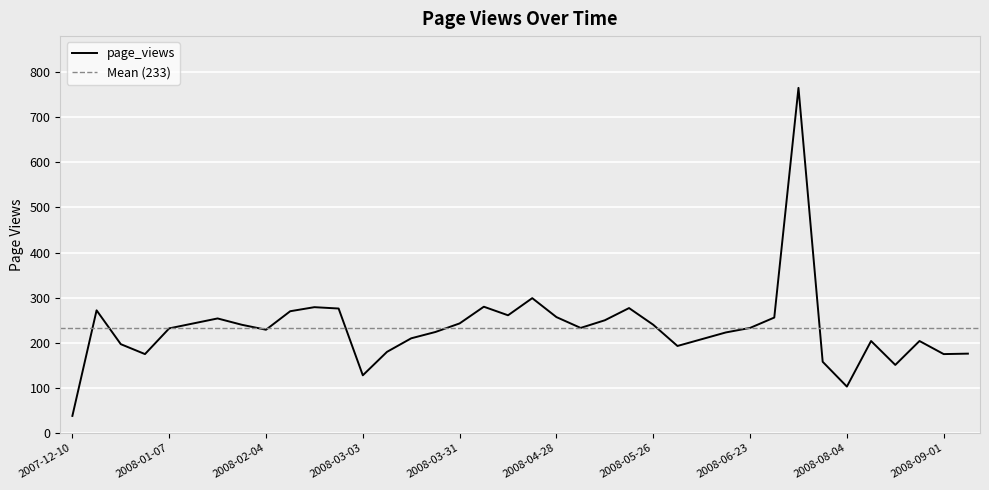

List the labels in order of value, largest first.

2008-07-07, 2008-04-21, 2008-04-07, 2008-02-18, 2008-05-19, 2008-02-25, 2007-12-17, 2008-02-11, 2008-04-14, 2008-04-28, 2008-06-30, 2008-01-21, 2008-05-12, 2008-01-14, 2008-03-31, 2008-01-28, 2008-05-26, 2008-05-05, 2008-06-23, 2008-01-07, 2008-02-04, 2008-03-24, 2008-06-16, 2008-03-17, 2008-06-09, 2008-08-11, 2008-08-25, 2007-12-24, 2008-06-02, 2008-03-10, 2008-09-08, 2007-12-31, 2008-09-01, 2008-07-14, 2008-08-18, 2008-03-03, 2008-08-04, 2007-12-10